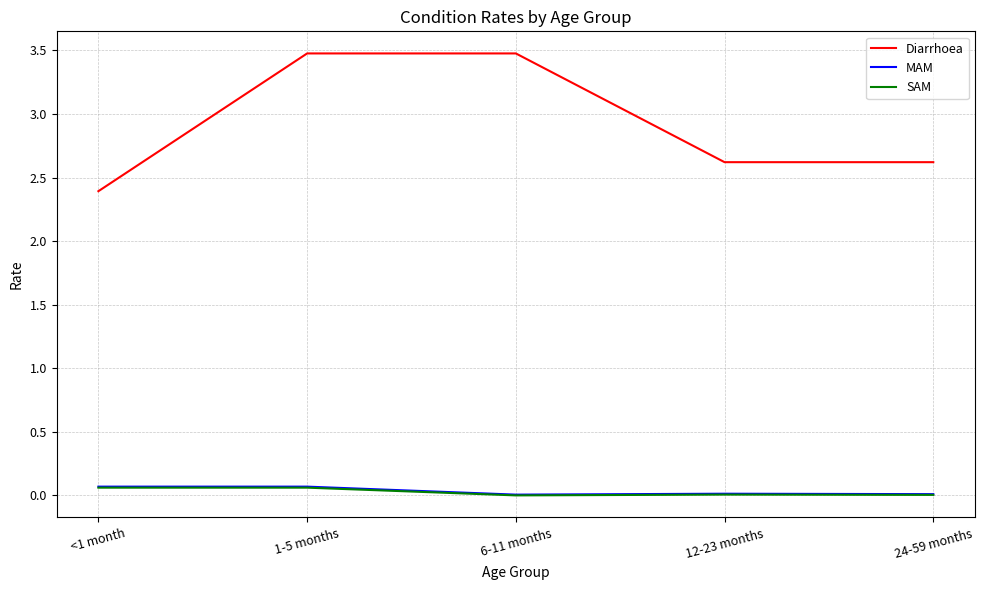

What is the sum of all MAM values?

0.2